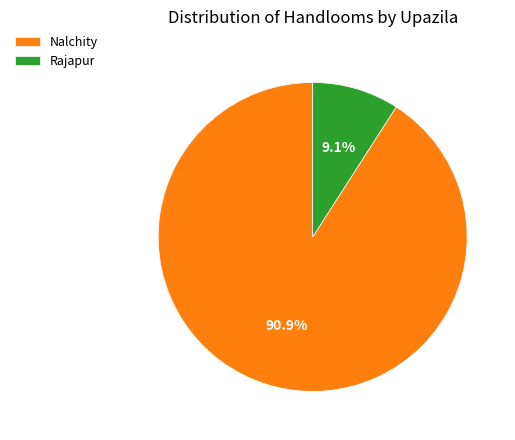

What percentage is NOT represented by Rajapur?

90.9%